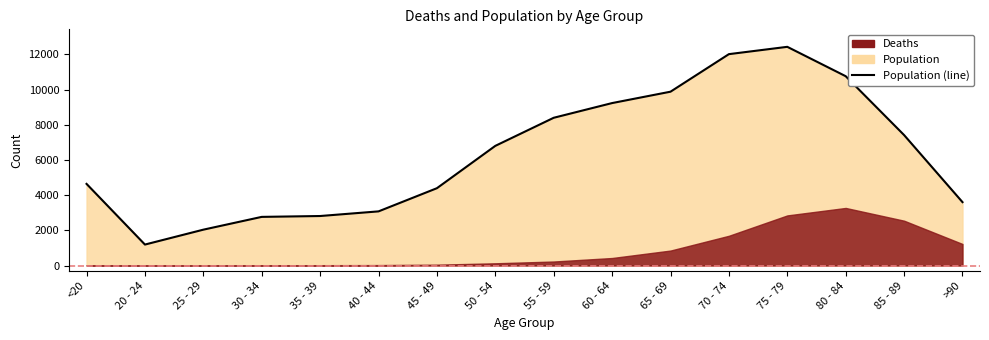

What is the maximum value shown in the chart?

12434